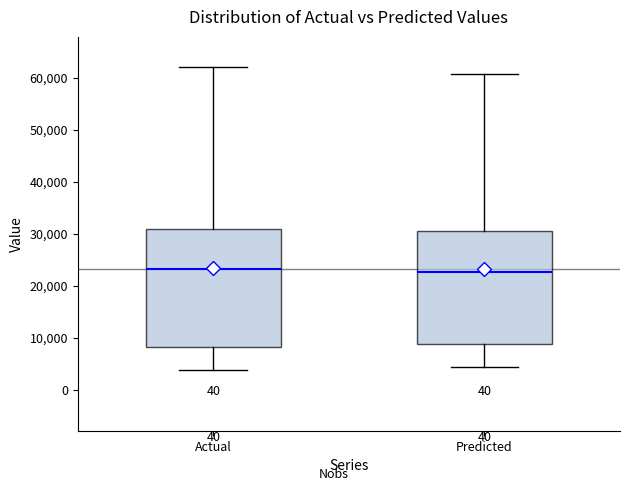

Where is the lower edge of the box for Actual on the y-axis? The values are not printed on the chart, so give them approximately, as read against the axis.

8000